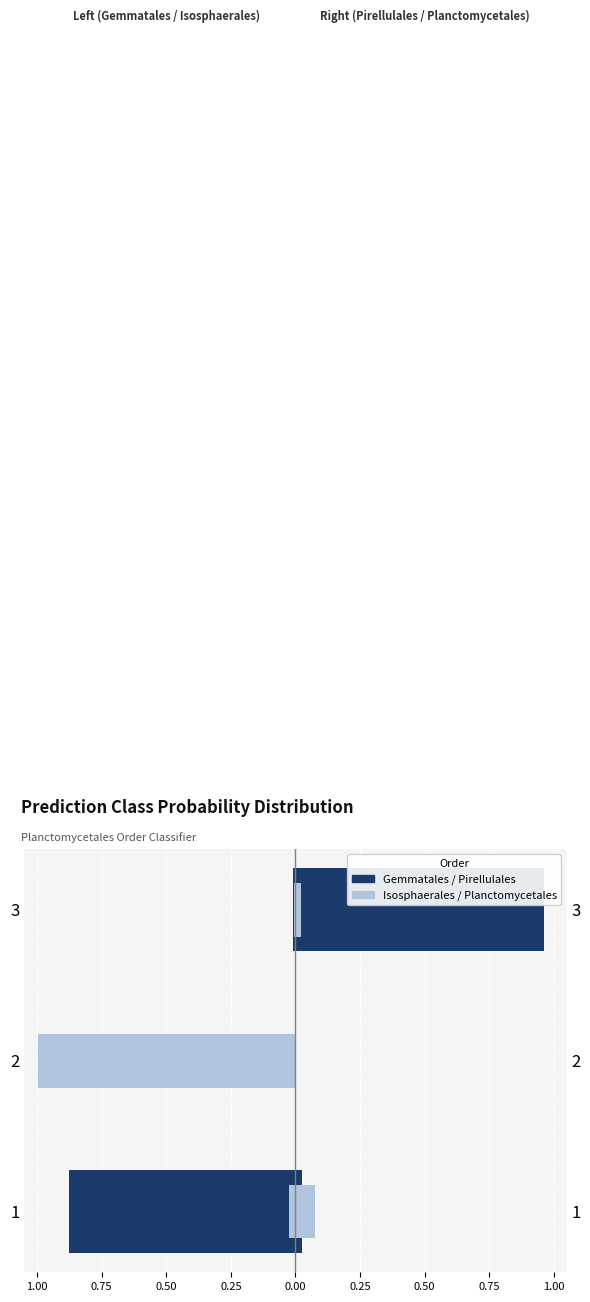

Are the bars horizontal?

Yes